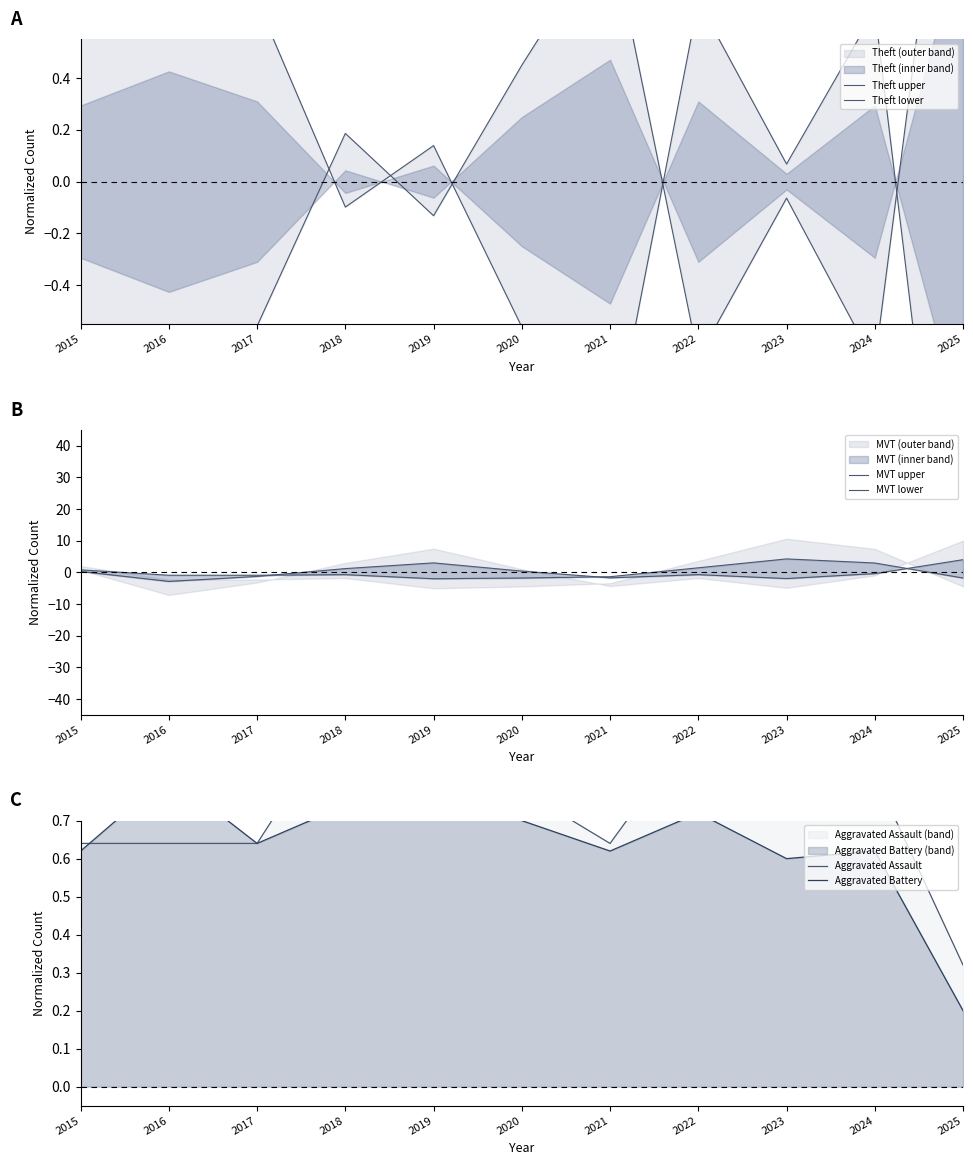

Reading left to right, transcribe all the data shown in this chart.

Theft upper: 2015=0.7	2016=1.0	2017=0.7	2018=-0.1	2019=0.1	2020=-0.6	2021=-1.1	2022=0.7	2023=0.1	2024=0.7	2025=-2.2
Theft lower: 2015=-0.6	2016=-0.9	2017=-0.6	2018=0.2	2019=-0.1	2020=0.4	2021=1.0	2022=-0.7	2023=-0.1	2024=-0.7	2025=1.9
MVT upper: 2015=0.8	2016=-0.9	2017=-0.9	2018=-0.7	2019=-2.0	2020=-1.8	2021=-1.4	2022=1.4	2023=4.3	2024=3.0	2025=-1.8
MVT lower: 2015=0.3	2016=-2.9	2017=-1.3	2018=1.2	2019=3.0	2020=0.4	2021=-1.7	2022=-0.7	2023=-2.0	2024=-0.4	2025=4.0
Aggravated Assault: 2015=0.6	2016=0.6	2017=0.6	2018=1.0	2019=0.9	2020=0.8	2021=0.6	2022=1.0	2023=1.0	2024=0.8	2025=0.3
Aggravated Battery: 2015=0.6	2016=0.8	2017=0.6	2018=0.7	2019=0.9	2020=0.7	2021=0.6	2022=0.7	2023=0.6	2024=0.6	2025=0.2